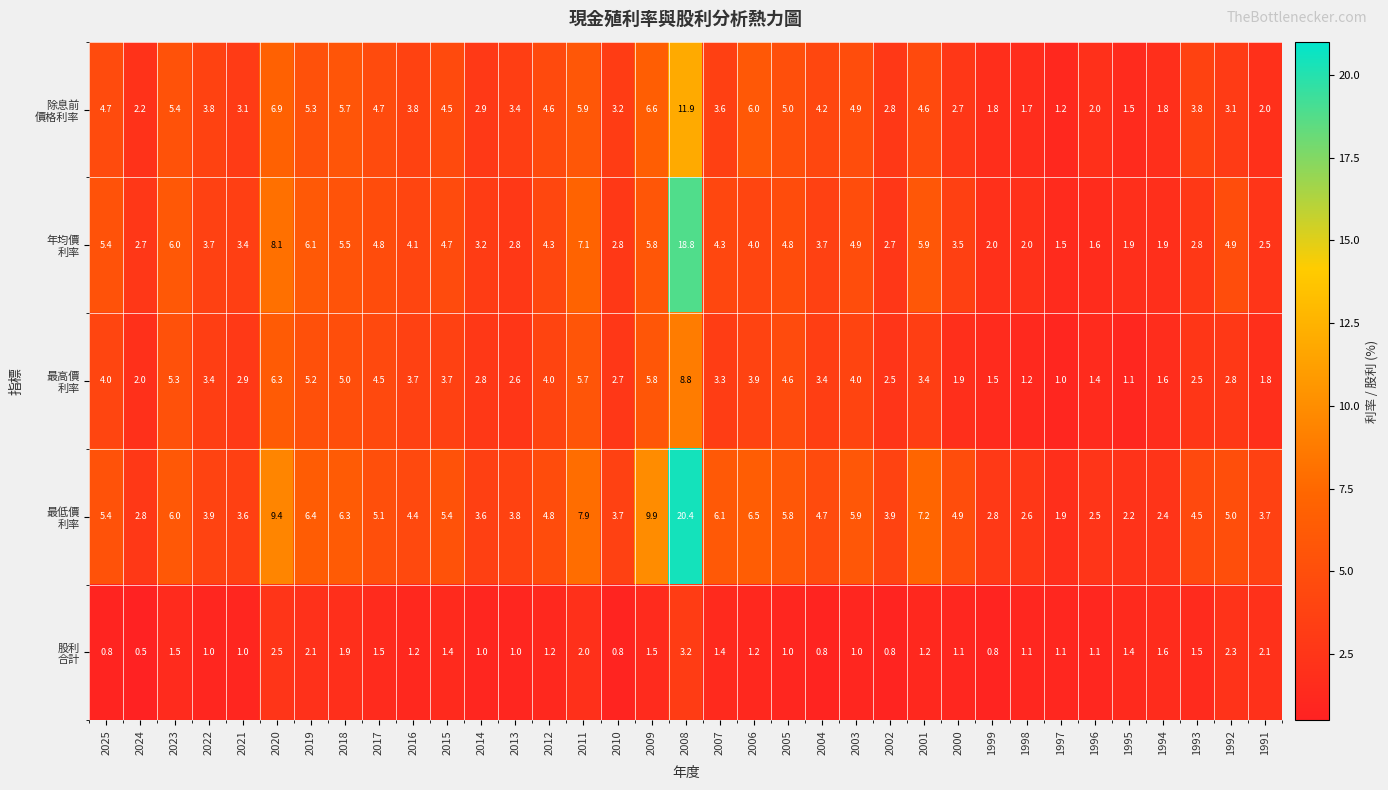

What is the spread (max minus min) of values at 1998?

1.5